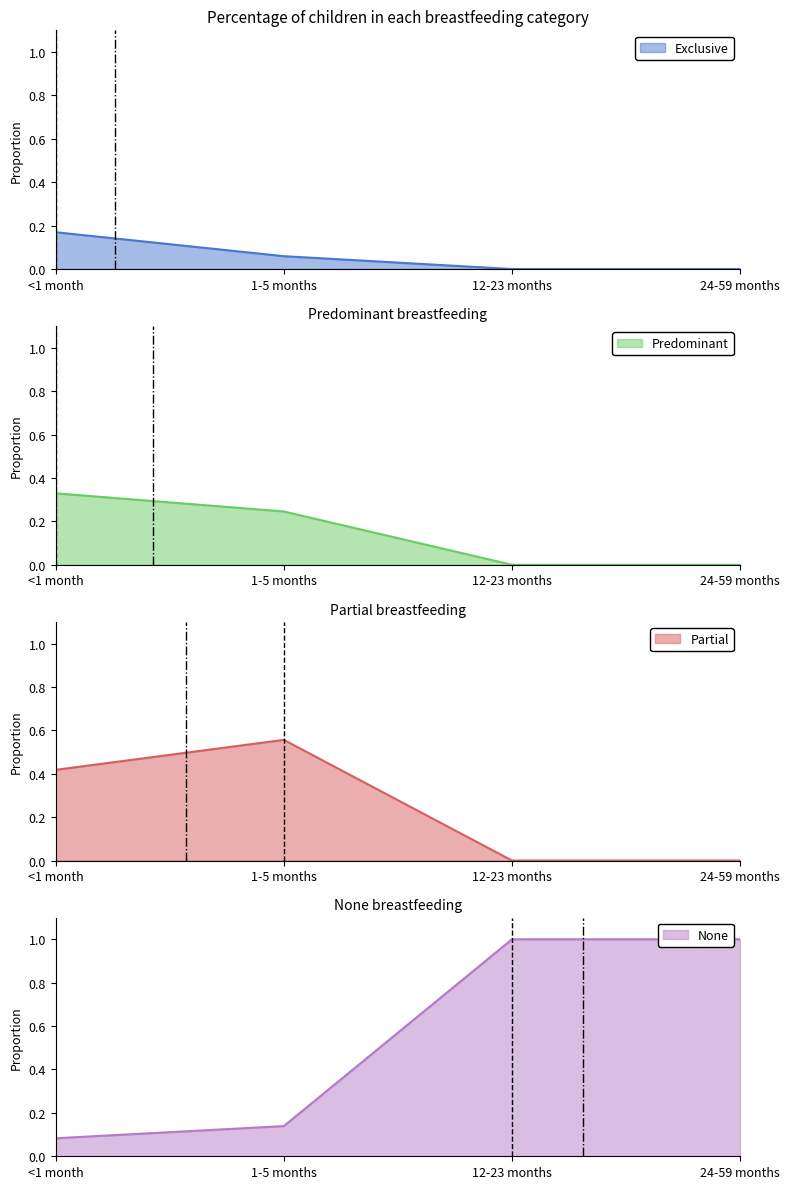

Does the chart have visible grid lines?

No